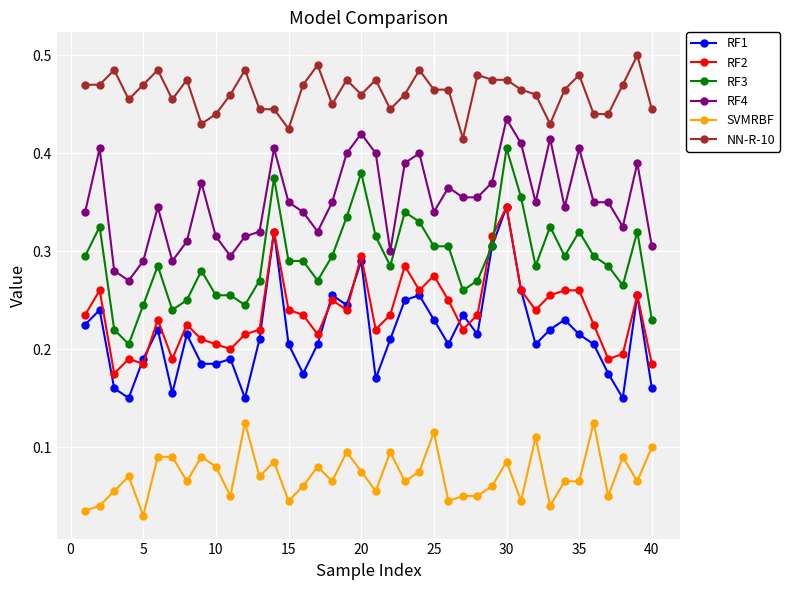

True or false: NN-R-10 and RF4 intersect in this chart.

False